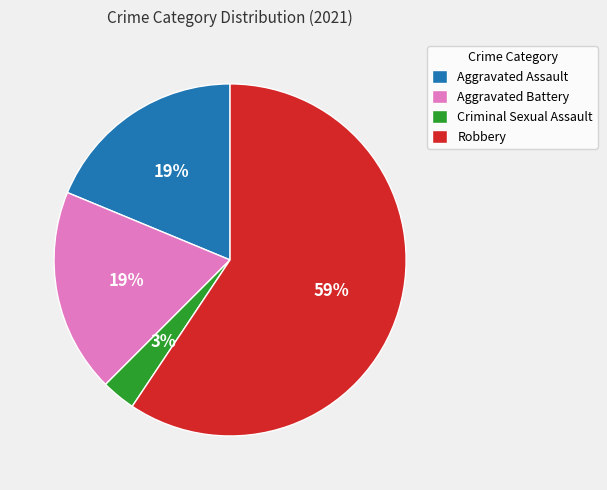

True or false: Robbery accounts for 67% of the total.

False